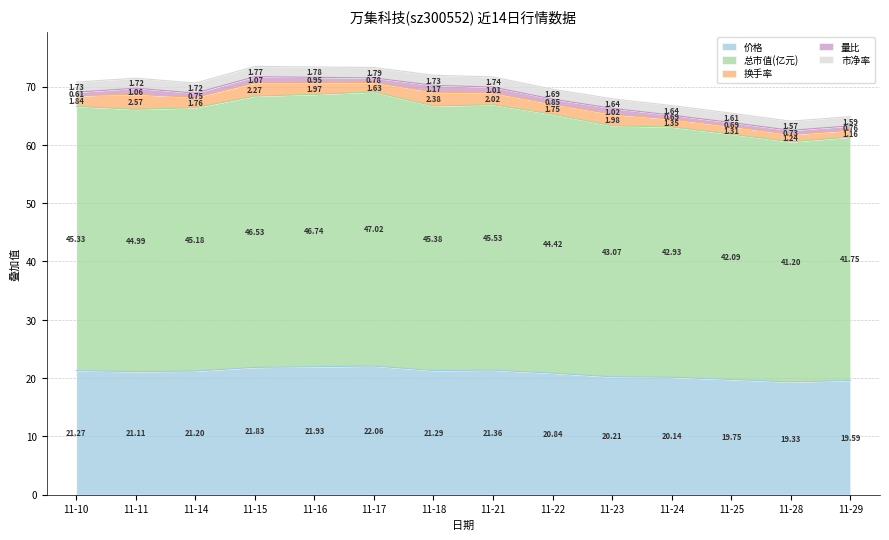

How many values in the 总市值(亿元) series exceed 66?

8